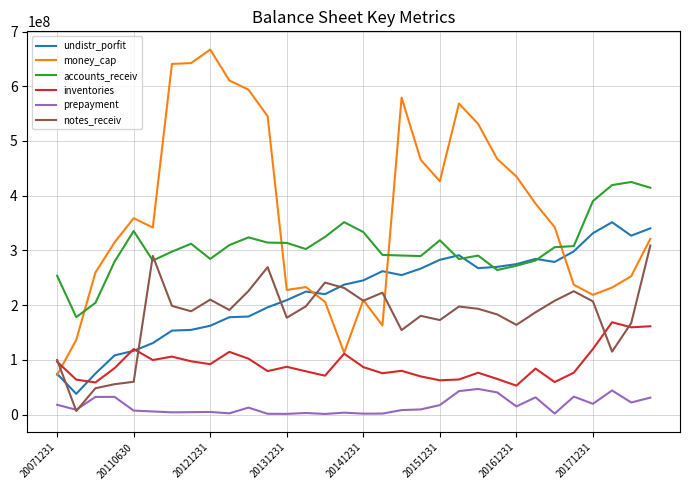

Is this an area chart (filled region under the line)?

No